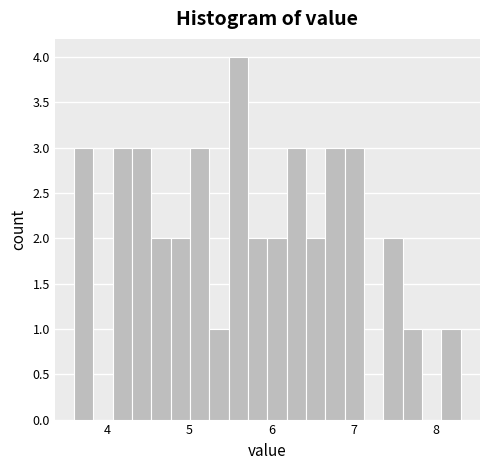

Around what value on the x-axis is the tallest bar? Give the approximate position of its centre, as read against the axis.

5.6